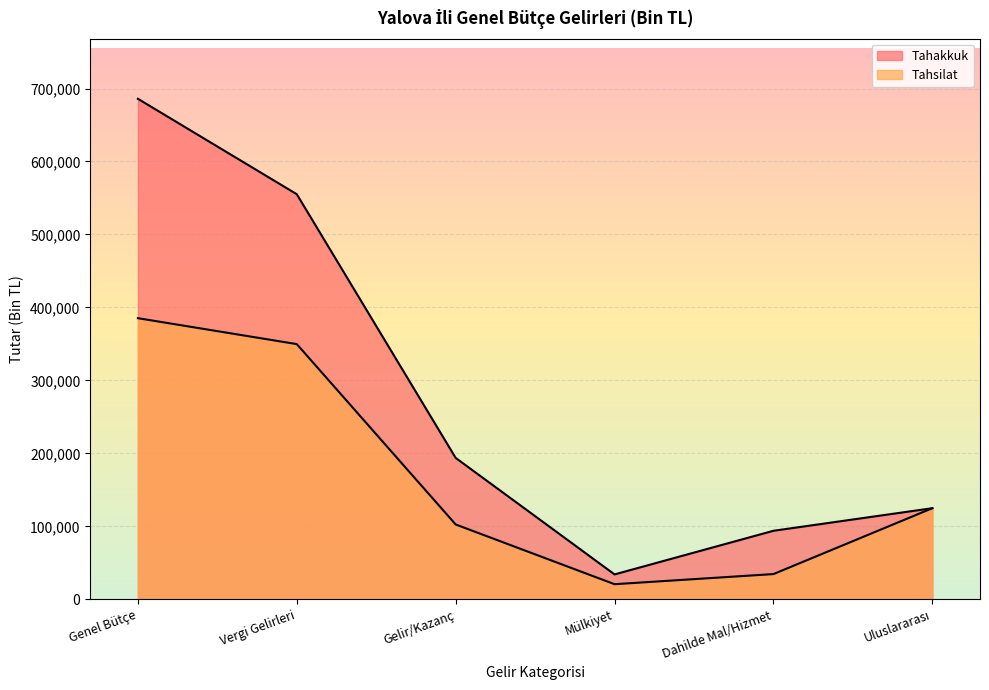

What is the difference between the maximum and minimum values in the Tahakkuk series?

651831